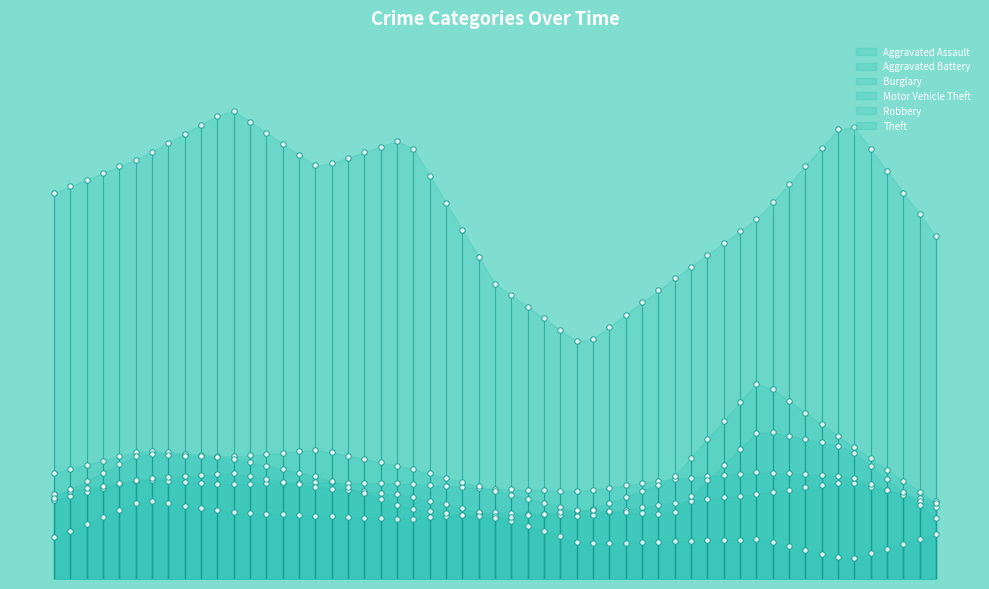

What is the total value across all series at 2020?

864